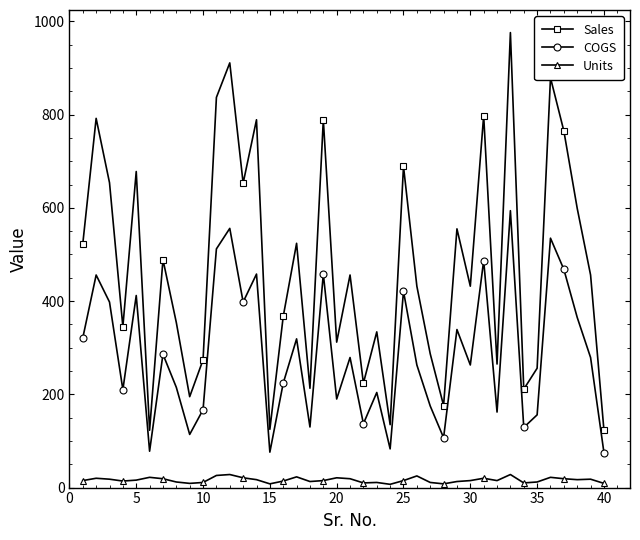

What is the sum of all Units values?

646